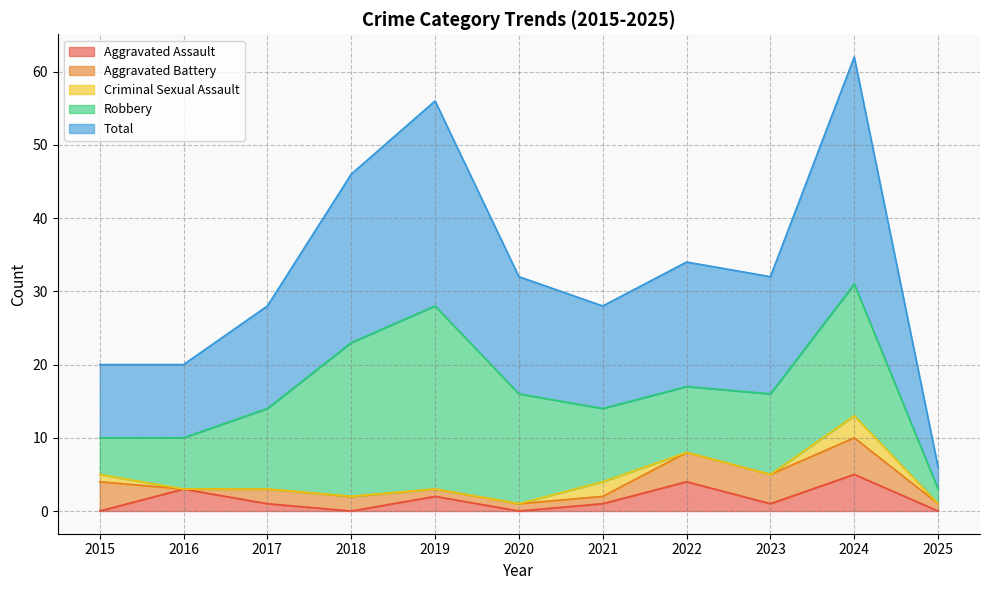

At which label does Total first exceed 16?

2018